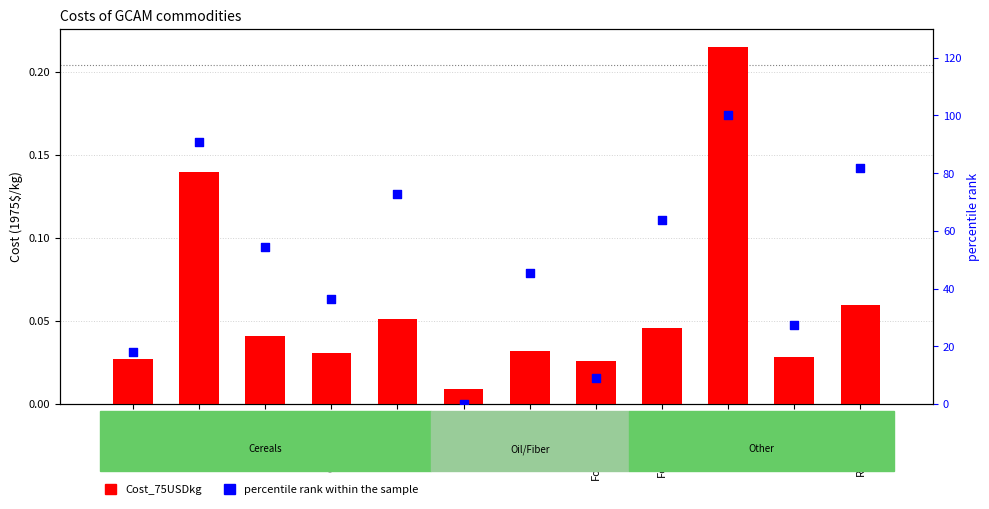

Which series contains the highest Y value?

percentile rank within the sample